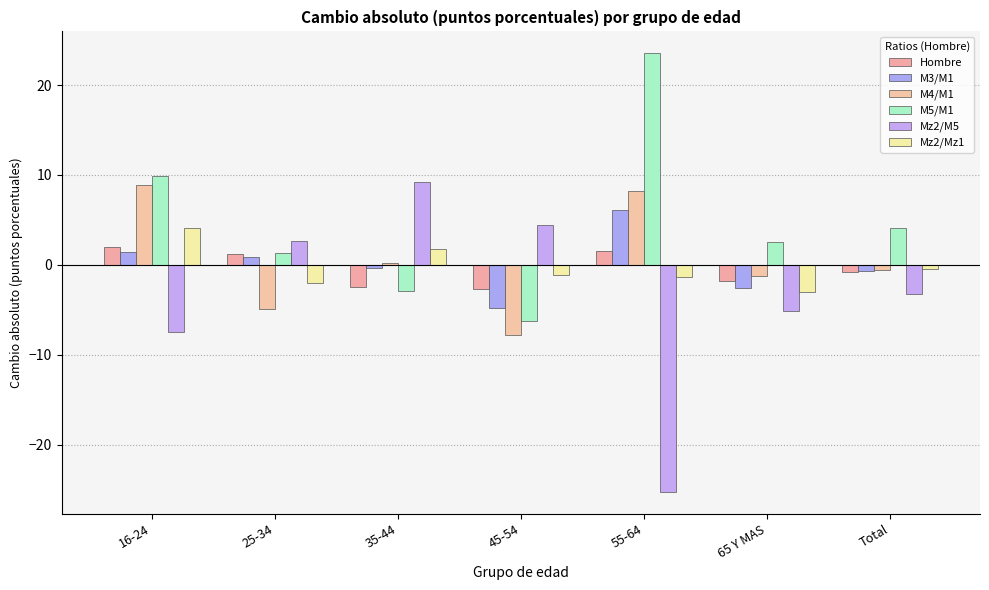

What is the average value of the M5/M1 series?

4.6